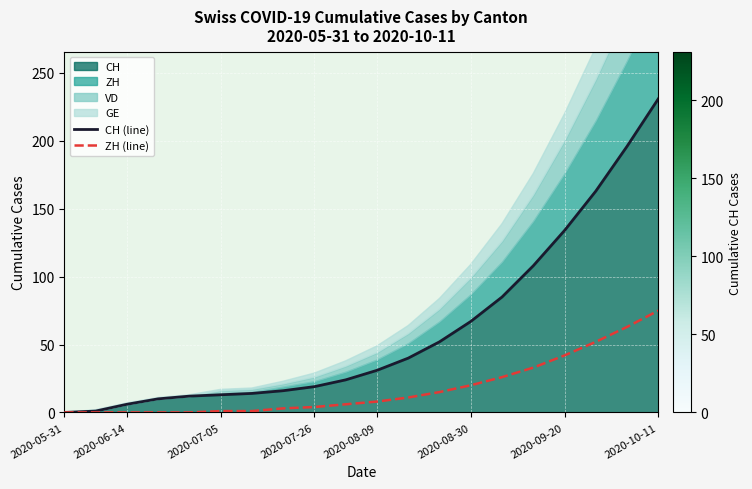

Reading right to left, what are all the values shown in this chart?

CH (line): 231	196	163	134	108	85	67	52	40	31	24	19	16	14	13	12	10	6	1	0
ZH (line): 75	63	52	42	33	26	20	15	11	8	6	4	3	1	1	0	0	0	0	0